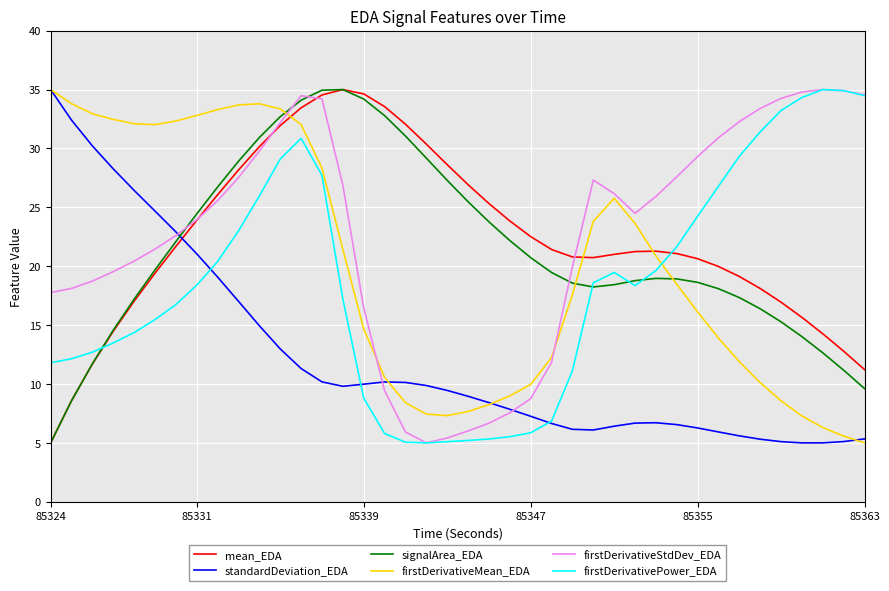

What is the smallest value displayed?

5.0